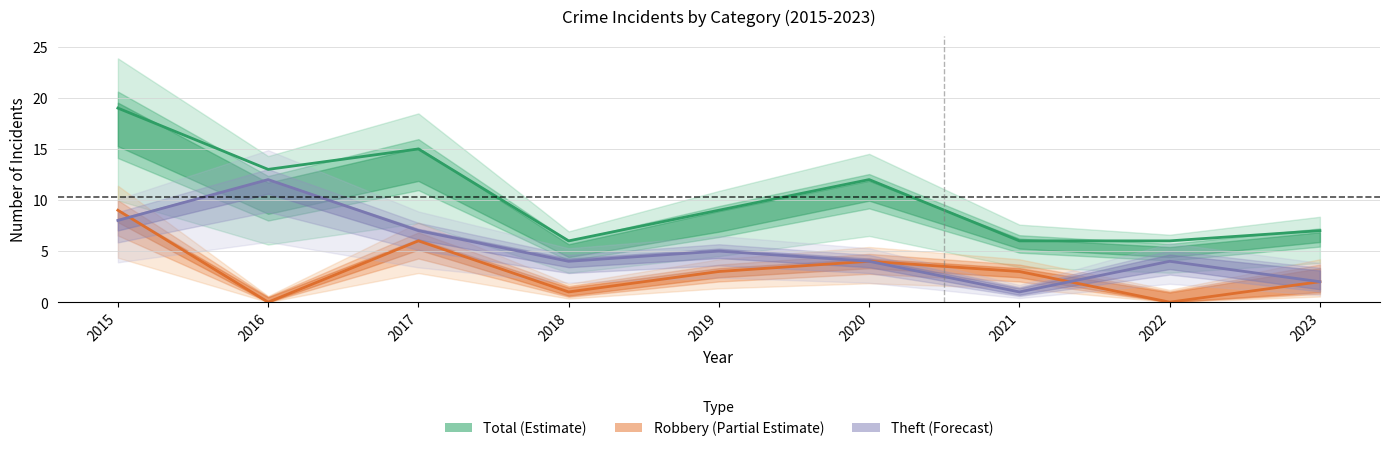

Is this an area chart (filled region under the line)?

No